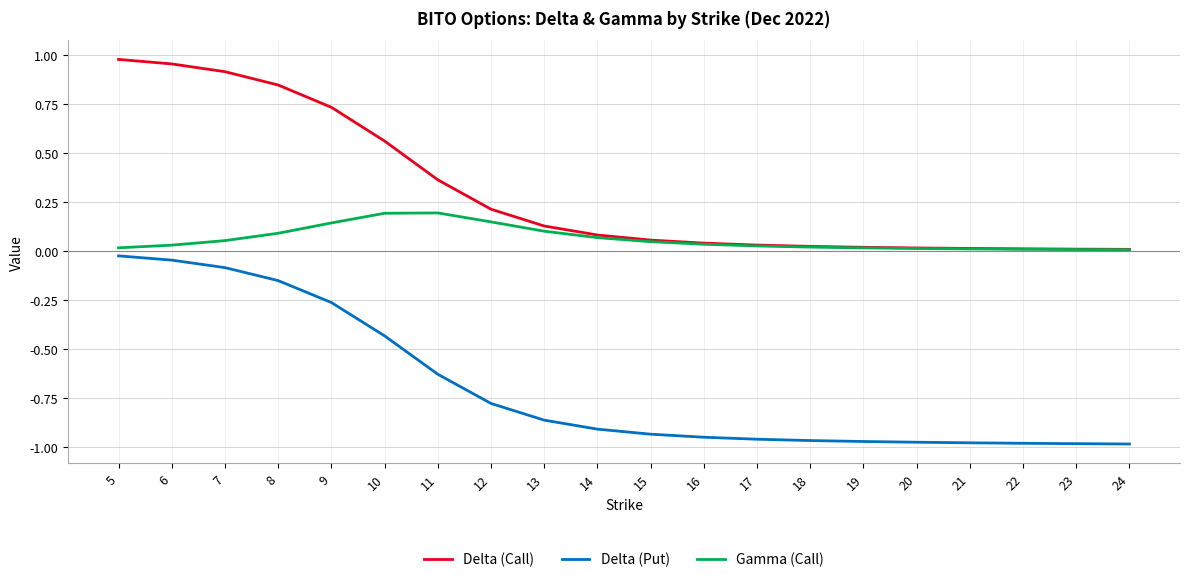

What are all the series names shown in the legend?

Delta (Call), Delta (Put), Gamma (Call)